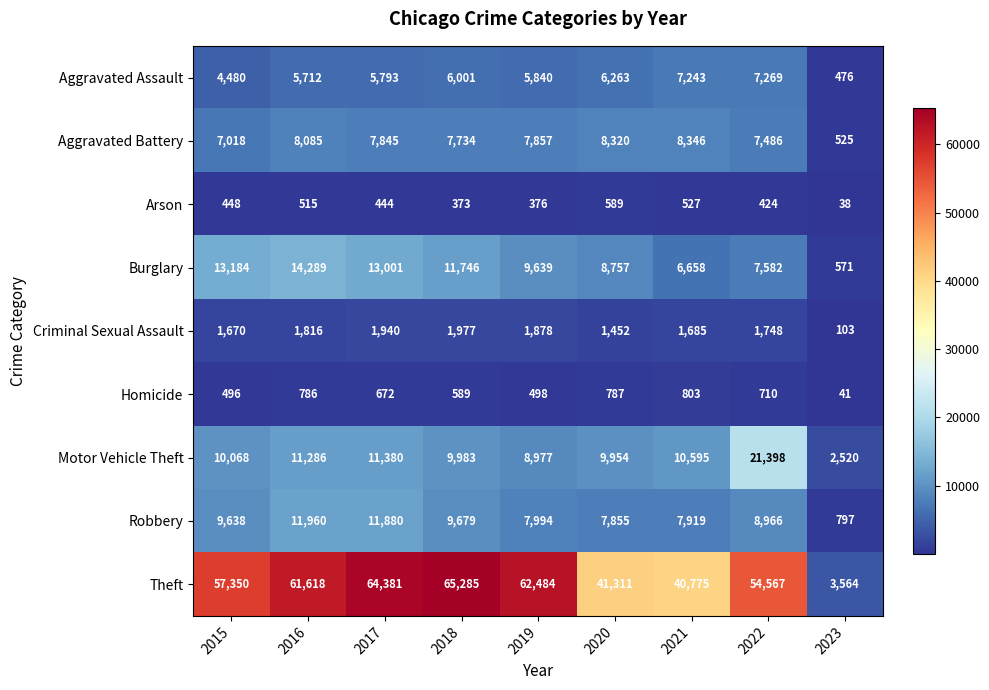

Between 2018 and 2021, which series saw the biggest shift?

Theft